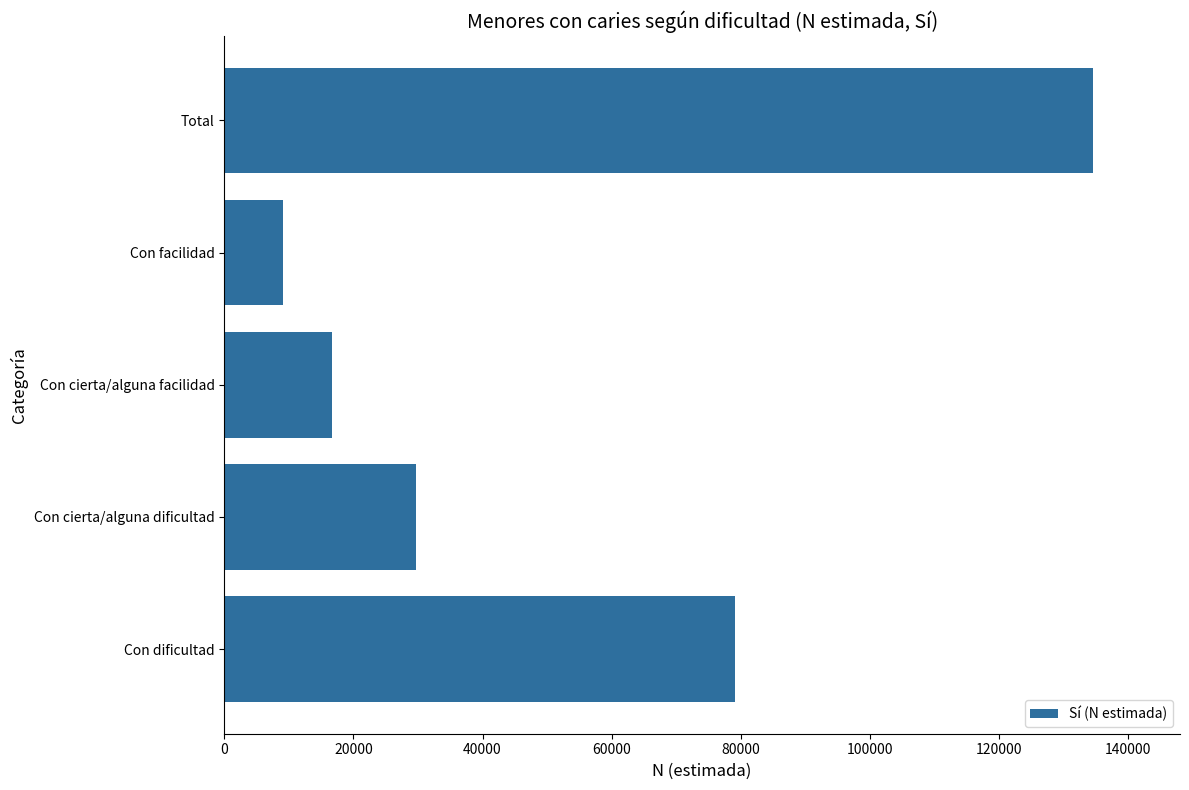

List the labels in order of value, smallest first.

Con facilidad, Con cierta/alguna facilidad, Con cierta/alguna dificultad, Con dificultad, Total